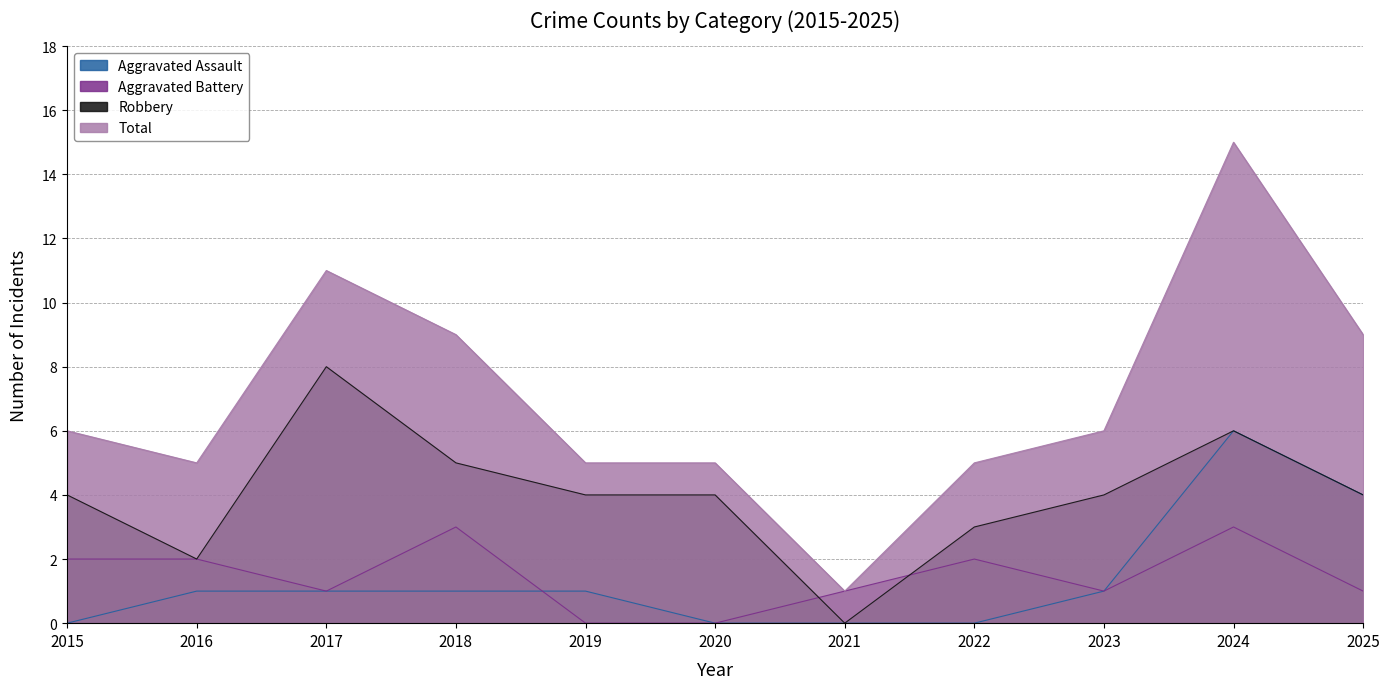

True or false: Aggravated Assault and Aggravated Battery cross at least once.

True